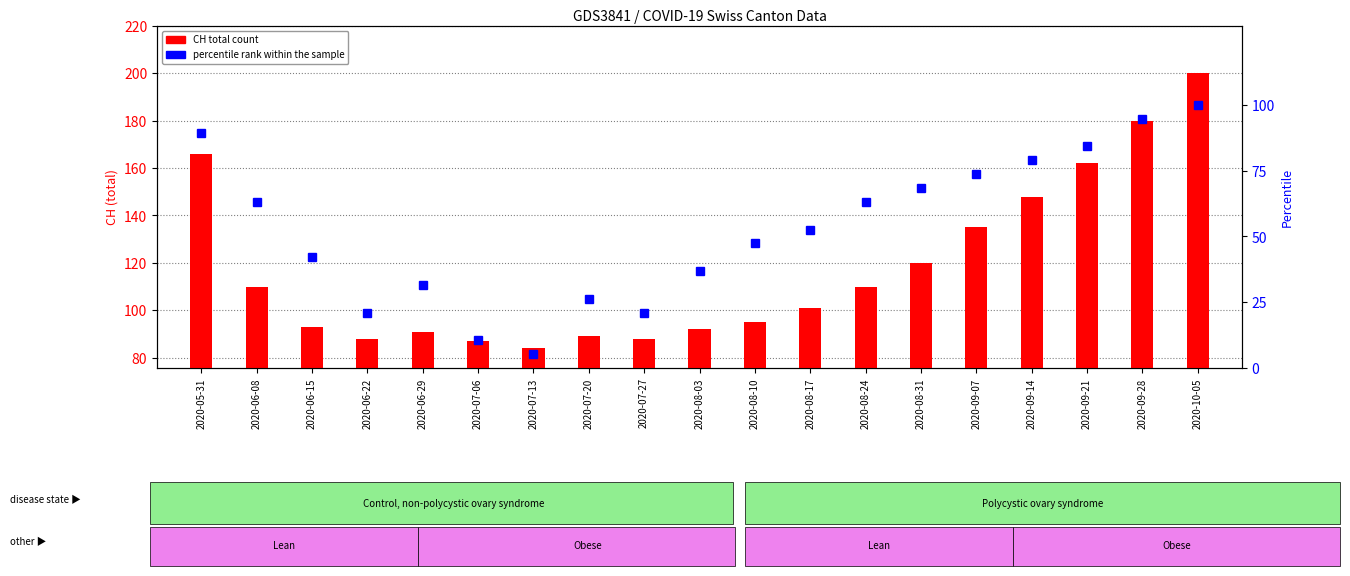

Is it true that CH (total count) equals 33.0 at 2020-08-31?

False